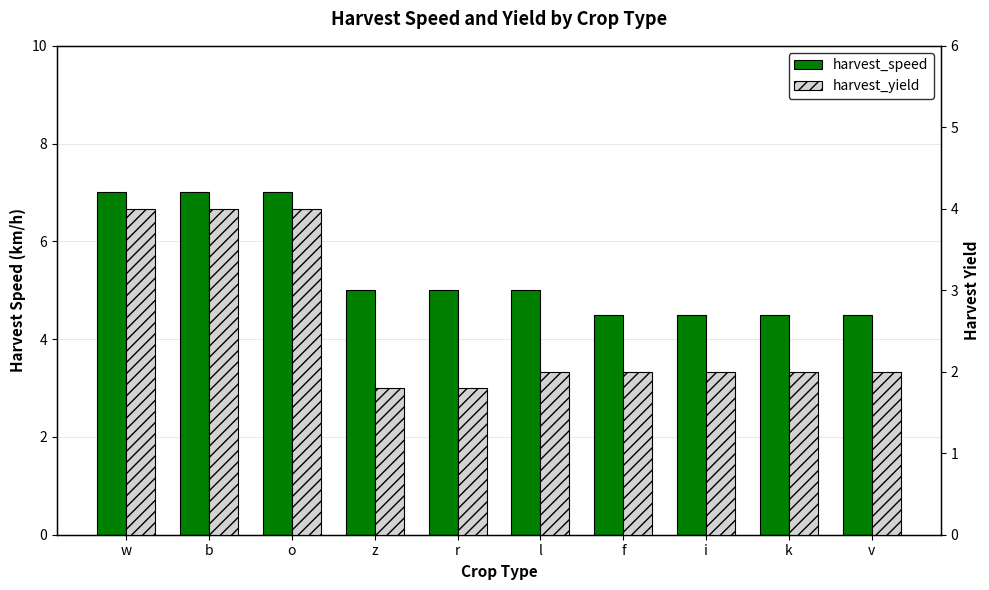

Which series has the largest total across all categories?

harvest_speed